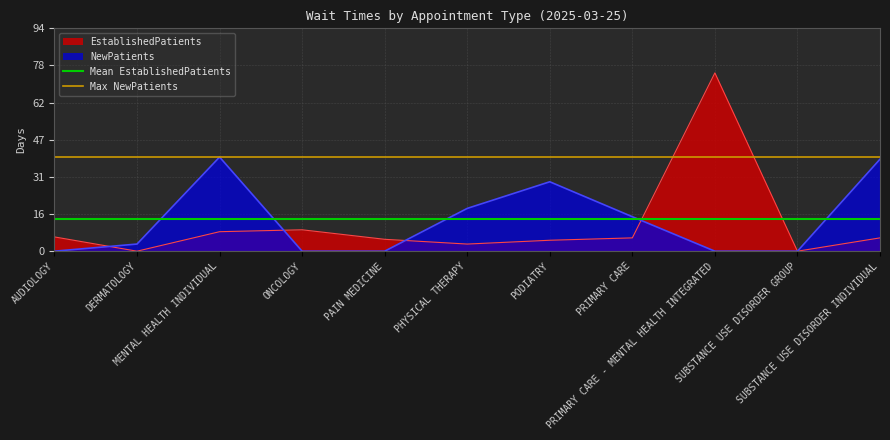

At which label is Mean EstablishedPatients closest to 13?

AUDIOLOGY